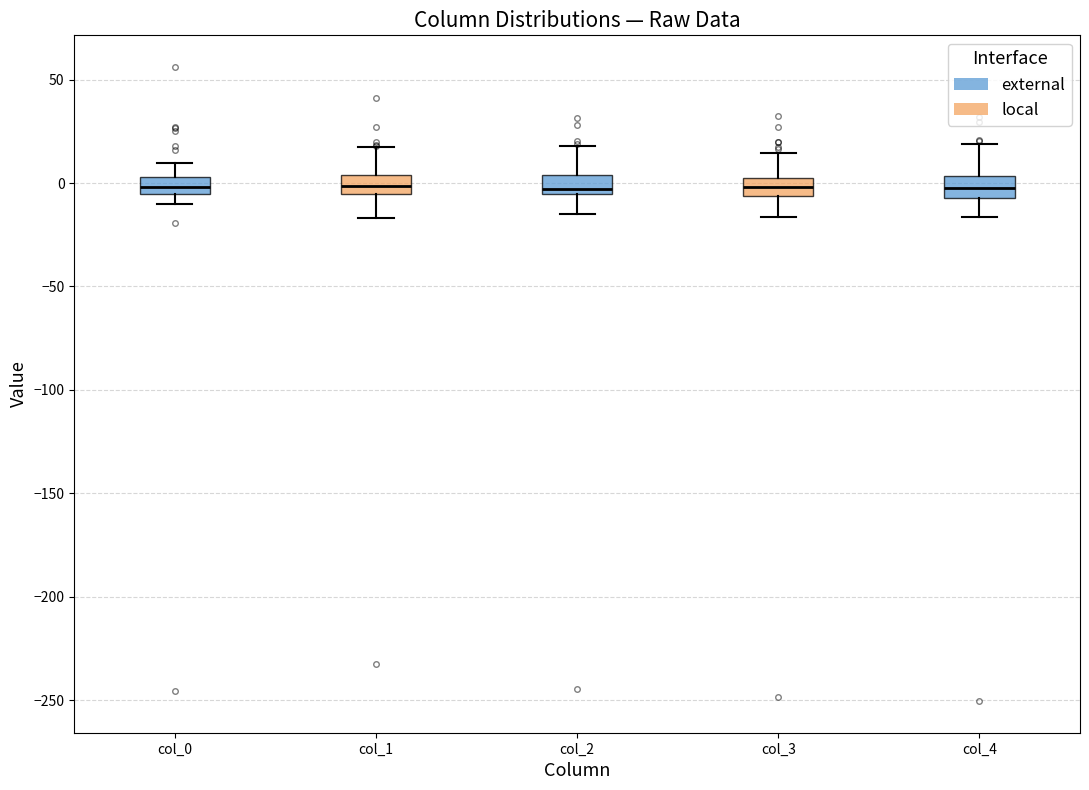

Reading left to right, transcribe this box plot: for each box, give where its median line is, the range the box spans, and where its two whiskers end, as read against the y-axis. The values are not printed on the chart, so give them approximately, as read against the axis.

col_0: median 0, box -5 to 5, whiskers -10 to 10
col_1: median 0, box -5 to 5, whiskers -15 to 15
col_2: median -5 (just above the box's lower edge), box -5 to 5, whiskers -15 to 20
col_3: median 0, box -5 to 5, whiskers -15 to 15
col_4: median 0, box -5 to 5, whiskers -15 to 20